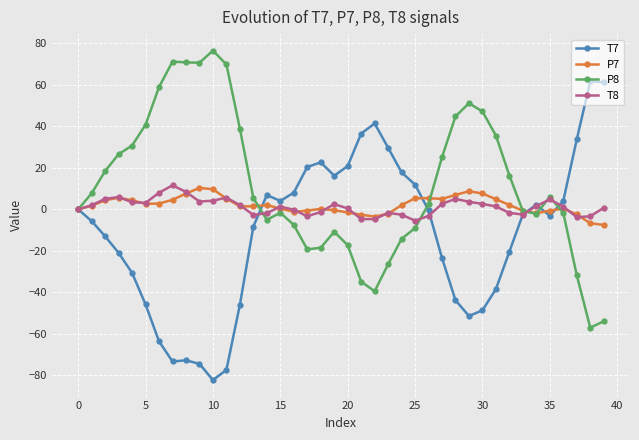

True or false: P8 has more than 1 interior local peaks.

True